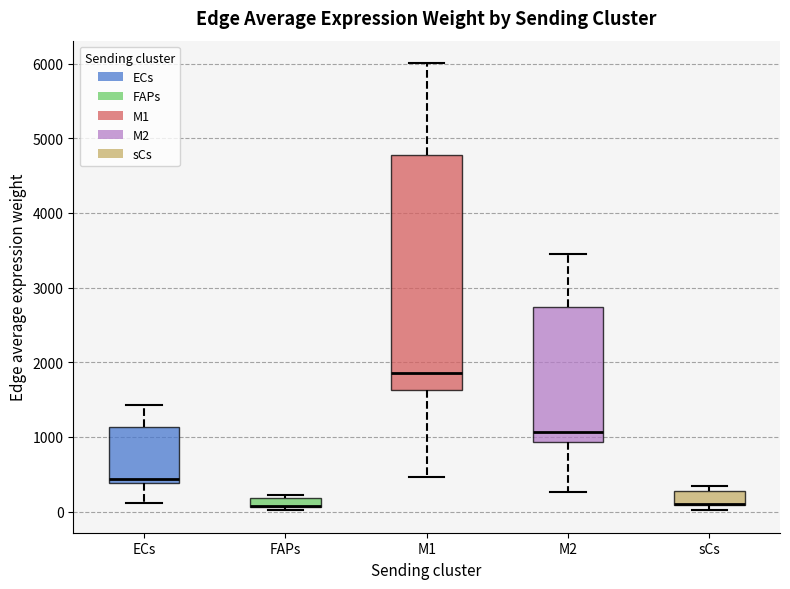

Where is the upper edge of the box for M1 on the y-axis? The values are not printed on the chart, so give them approximately, as read against the axis.

4800